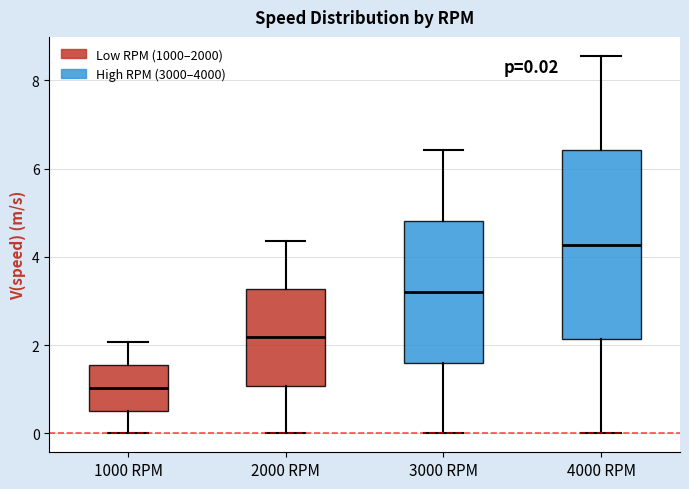

Which box's median line is the highest?

4000 RPM